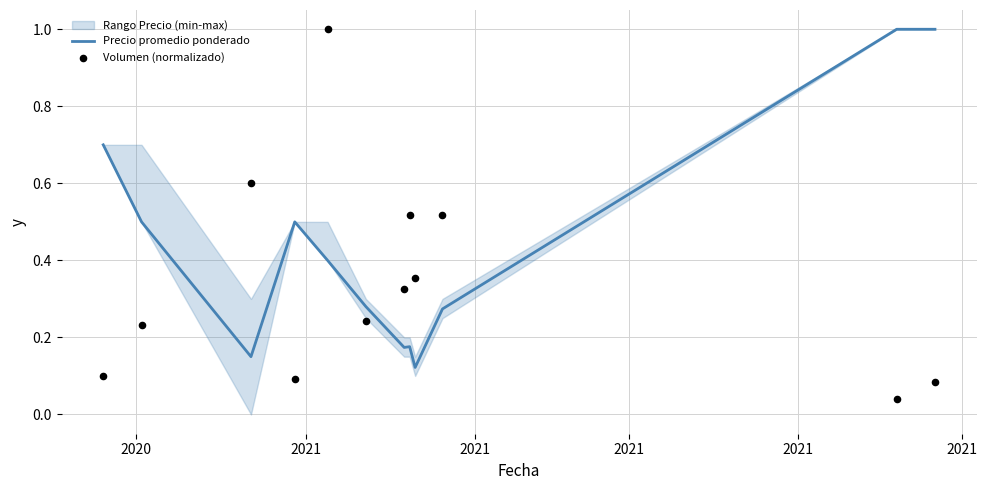

Is the value of Volumen (normalizado) at 2021 greater than the value of Precio promedio ponderado at 11?

No